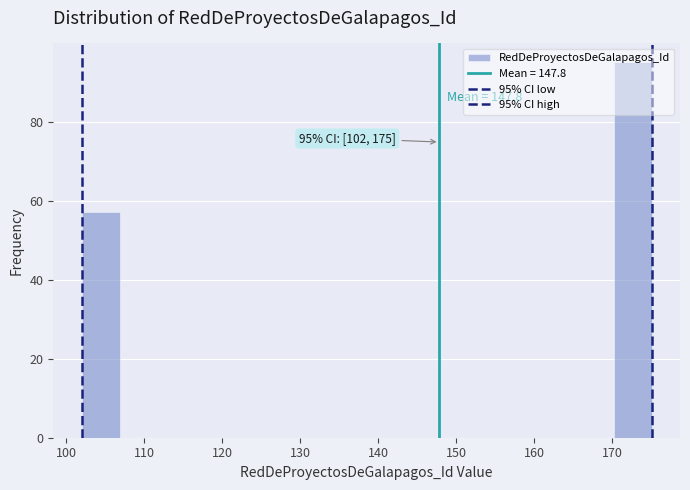

Which range on the x-axis has the tallest bar?

170 to 175